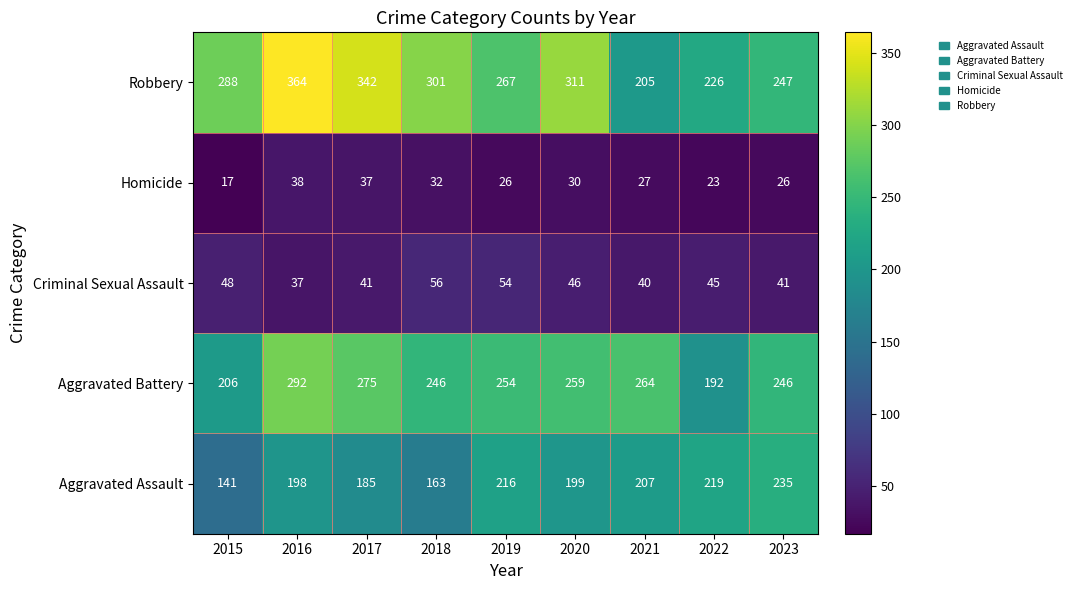

The value of Aggravated Battery at 2016 is 292. True or false?

True